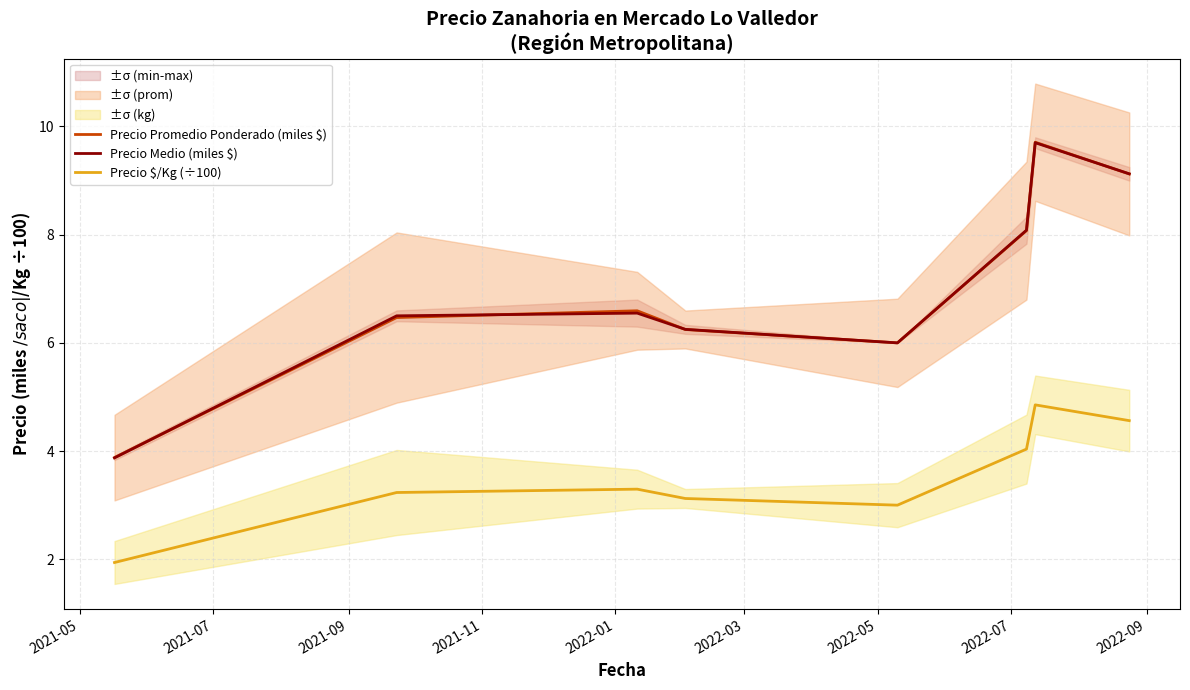

What is the difference between the second highest and minimum values in the Precio $/Kg (÷100) series?

2.6